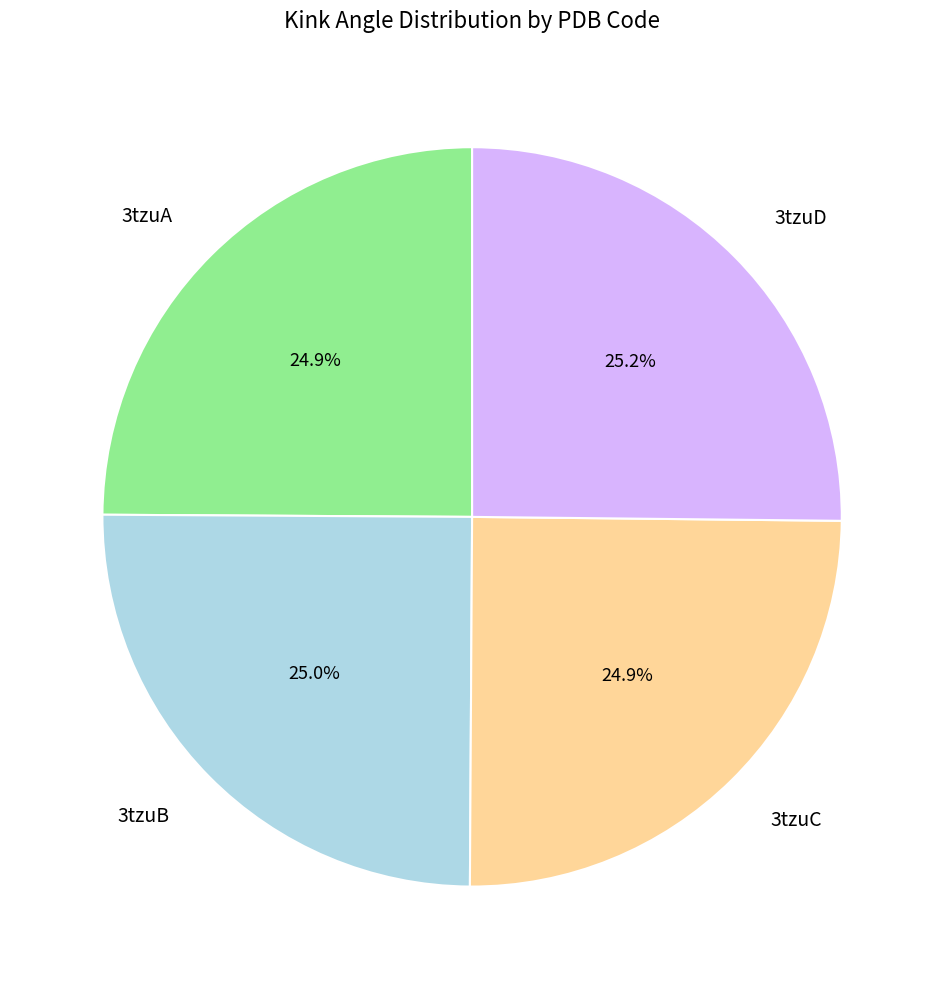

Combined, do 3tzuC and 3tzuB account for over 50%?

No